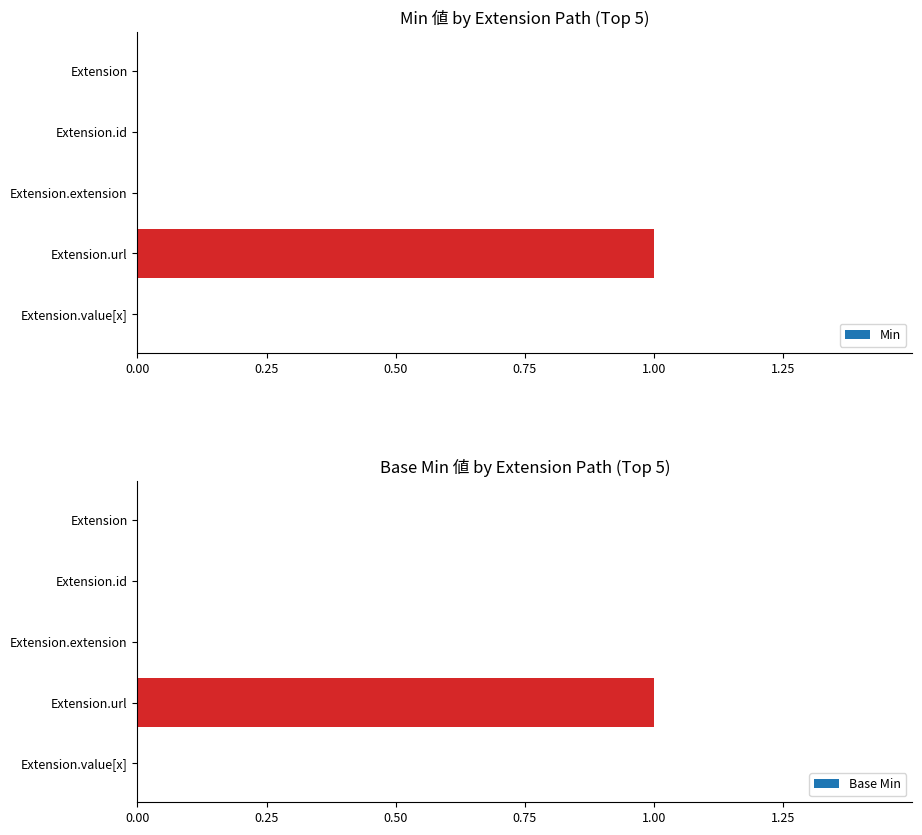

What are all the series names shown in the legend?

Min, Base Min